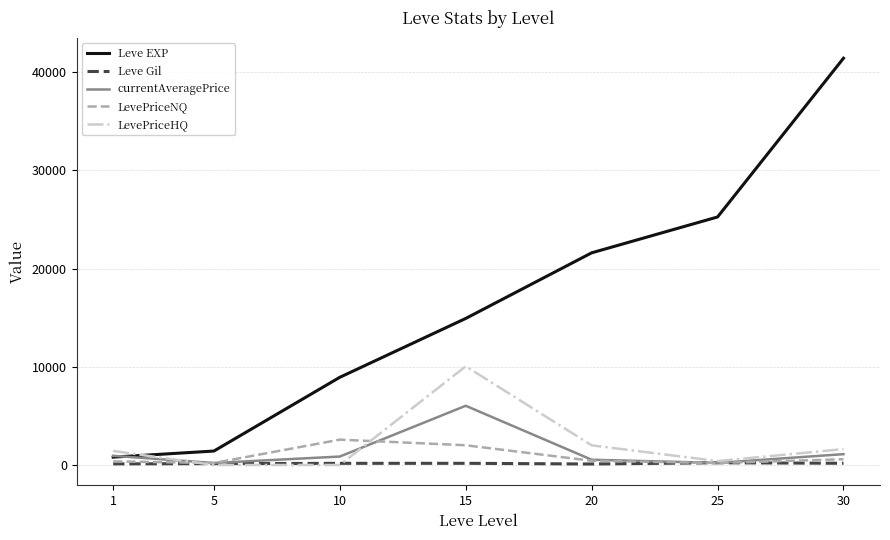

True or false: Leve Gil and Leve EXP intersect in this chart.

False